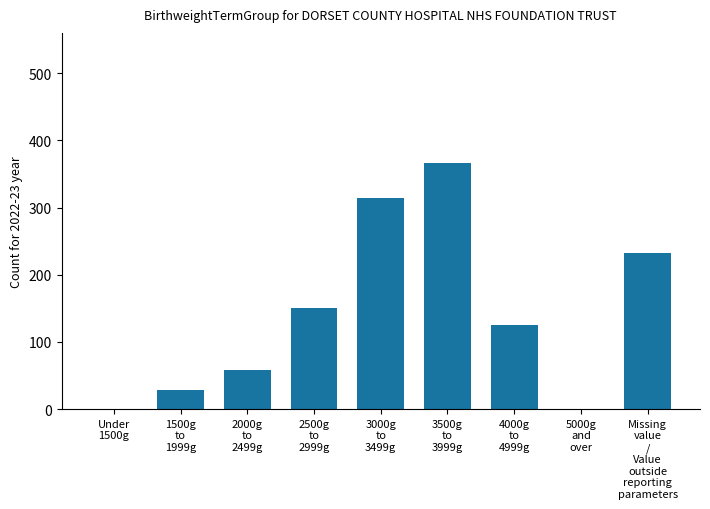

Which category has the highest value across all series?

3500g
to
3999g